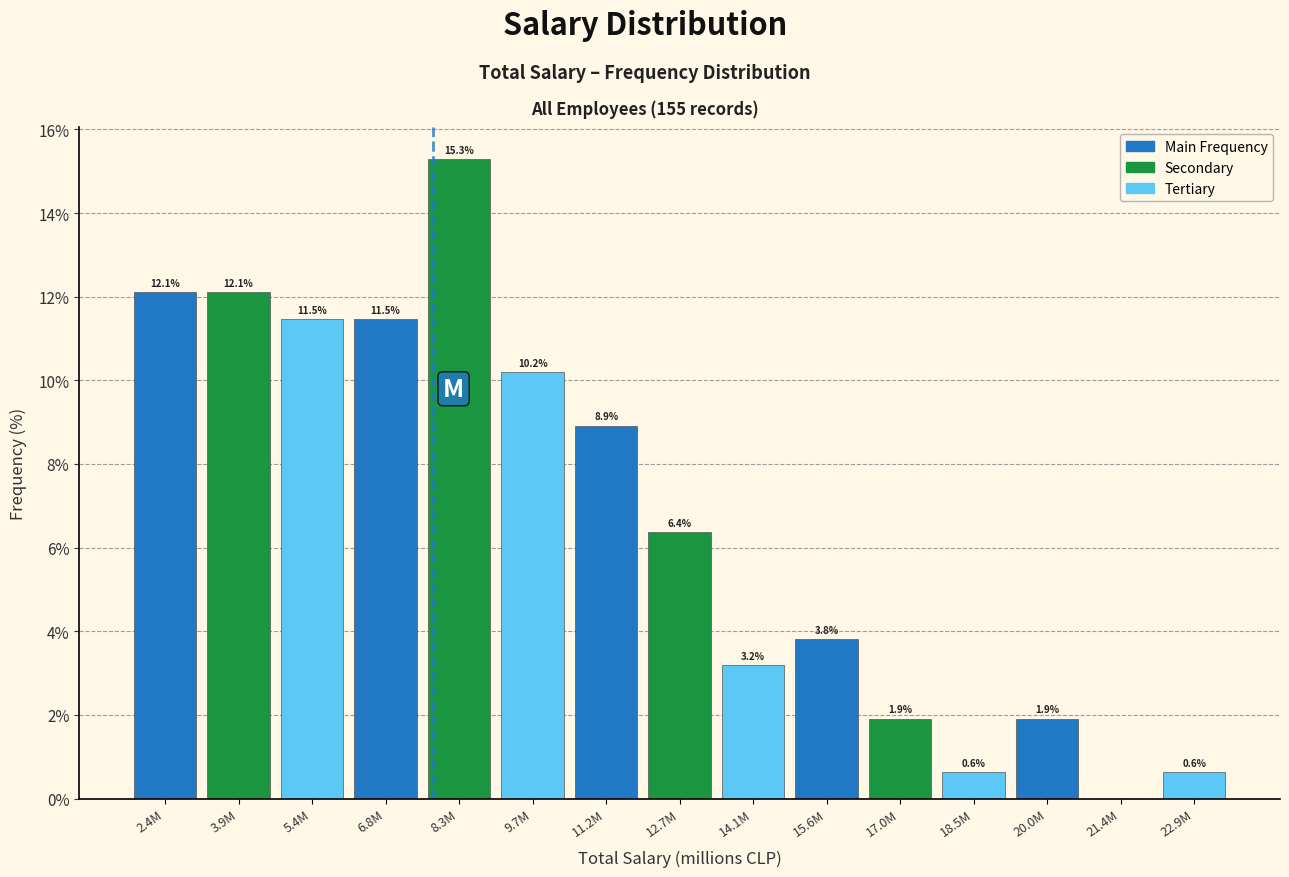

Reading left to right, what are all the values shown in this chart?

2.4M=12.1	3.9M=12.1	5.4M=11.5	6.8M=11.5	8.3M=15.3	9.7M=10.2	11.2M=8.9	12.7M=6.4	14.1M=3.2	15.6M=3.8	17.0M=1.9	18.5M=0.6	20.0M=1.9	21.4M=0.0	22.9M=0.6